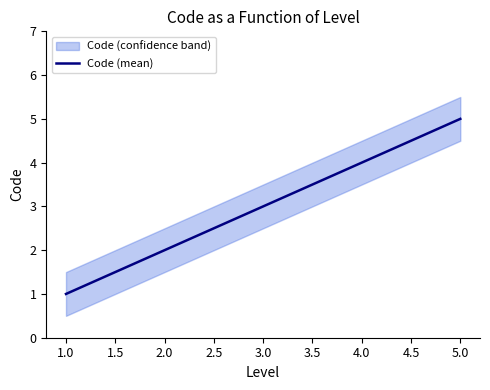

The Code (mean) series shows 1 at 3.0. True or false?

False